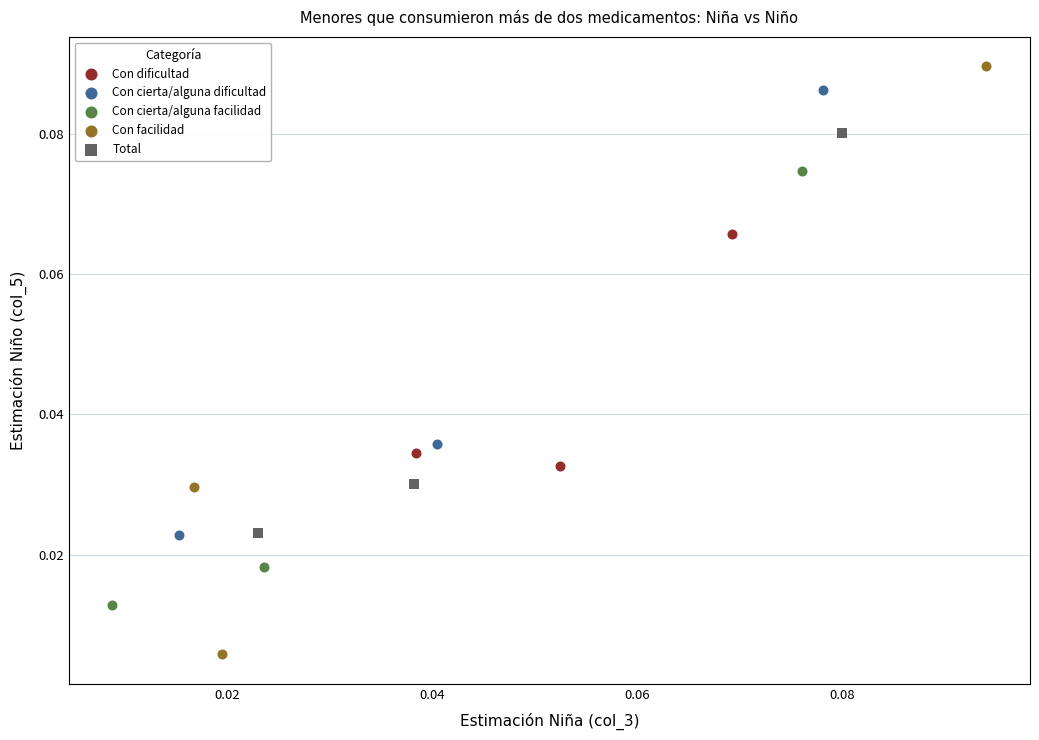

Which series contains the lowest Y value?

Con facilidad